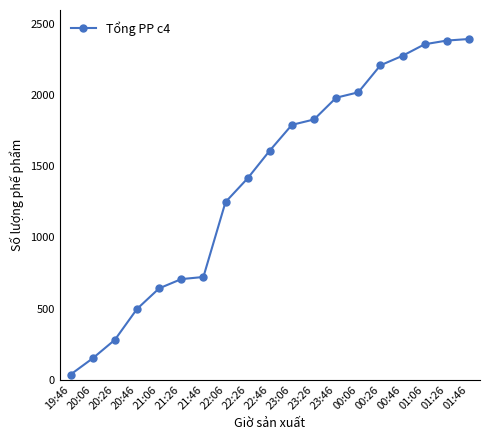

What is the ratio of the value at 22:26 to the value at 00:46?

0.6